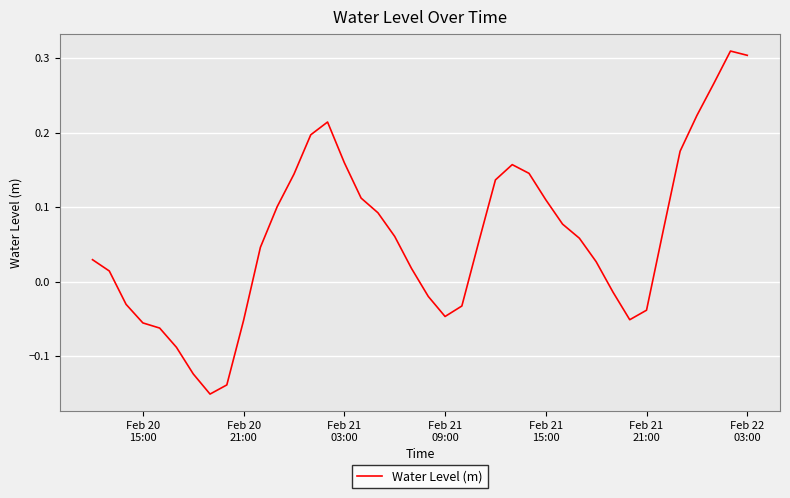

How many lines are shown in the chart?

1